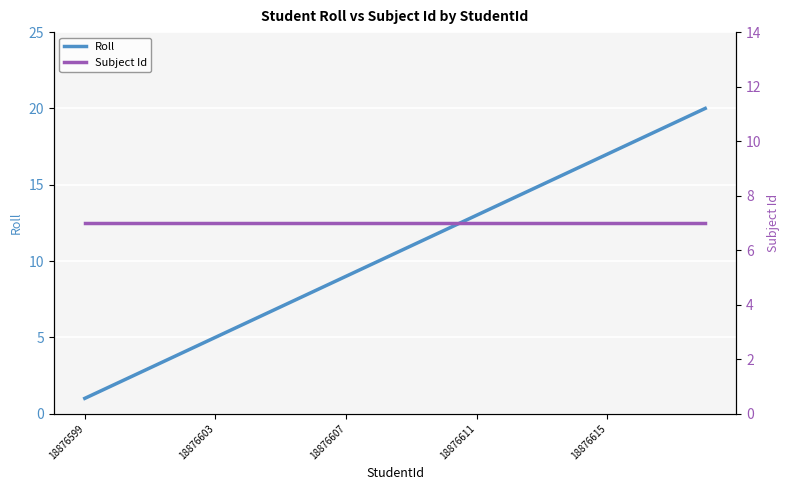

The Roll series shows 13 at 18876611. True or false?

True